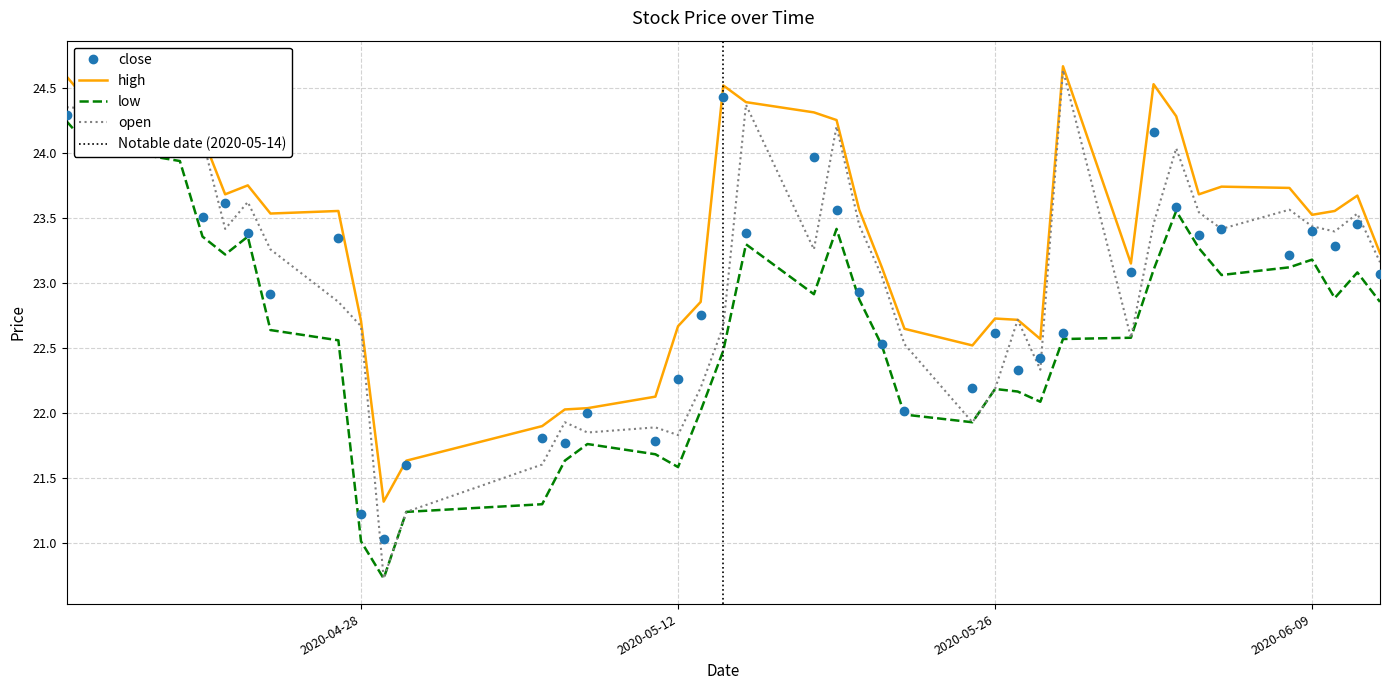

What is the difference between the maximum and second lowest values in the high series?

3.0